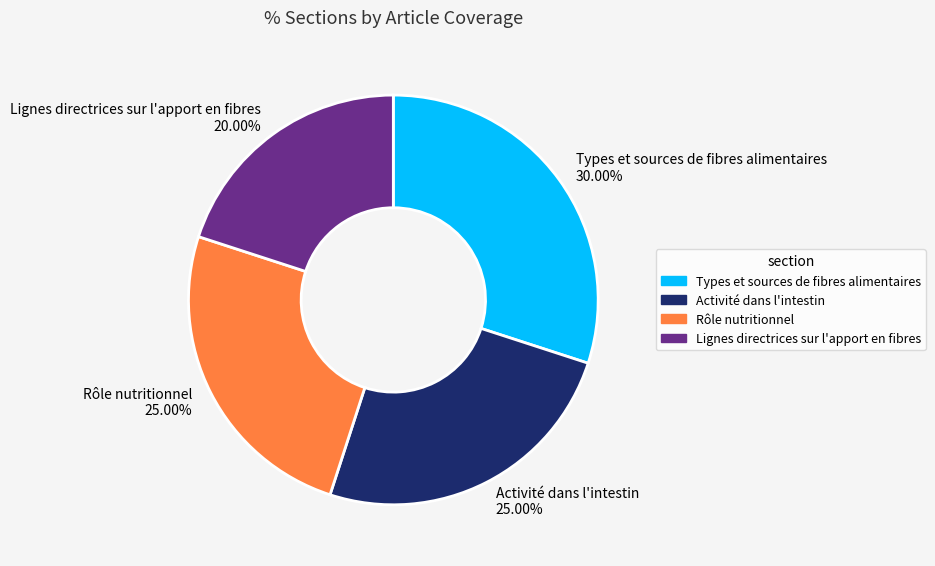

How many slices are in this pie chart?

4